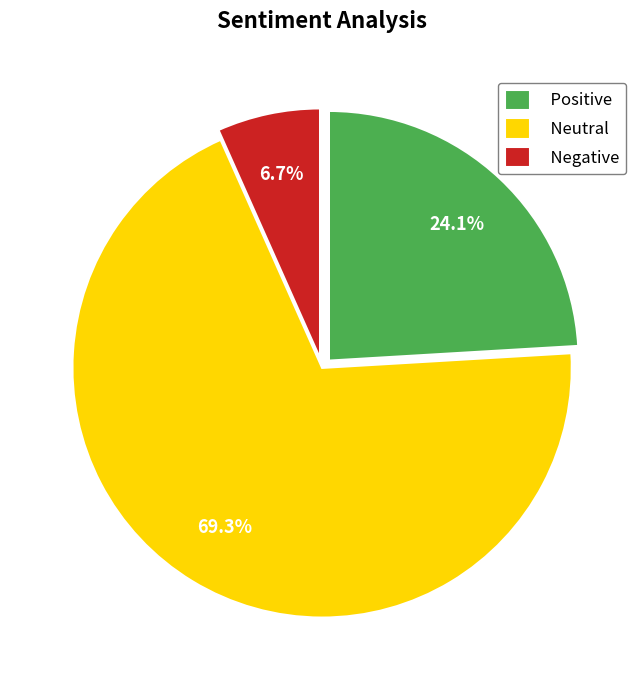

Which category accounts for the majority?

Neutral